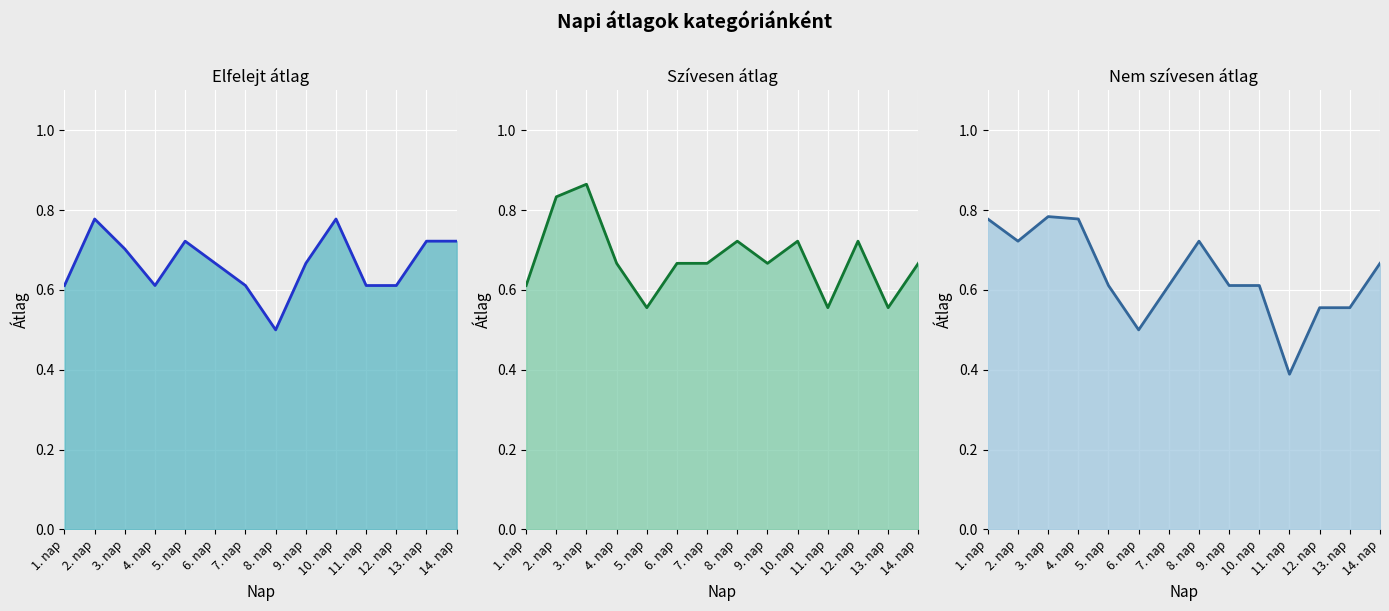

Does the chart display data point markers on the line(s)?

No